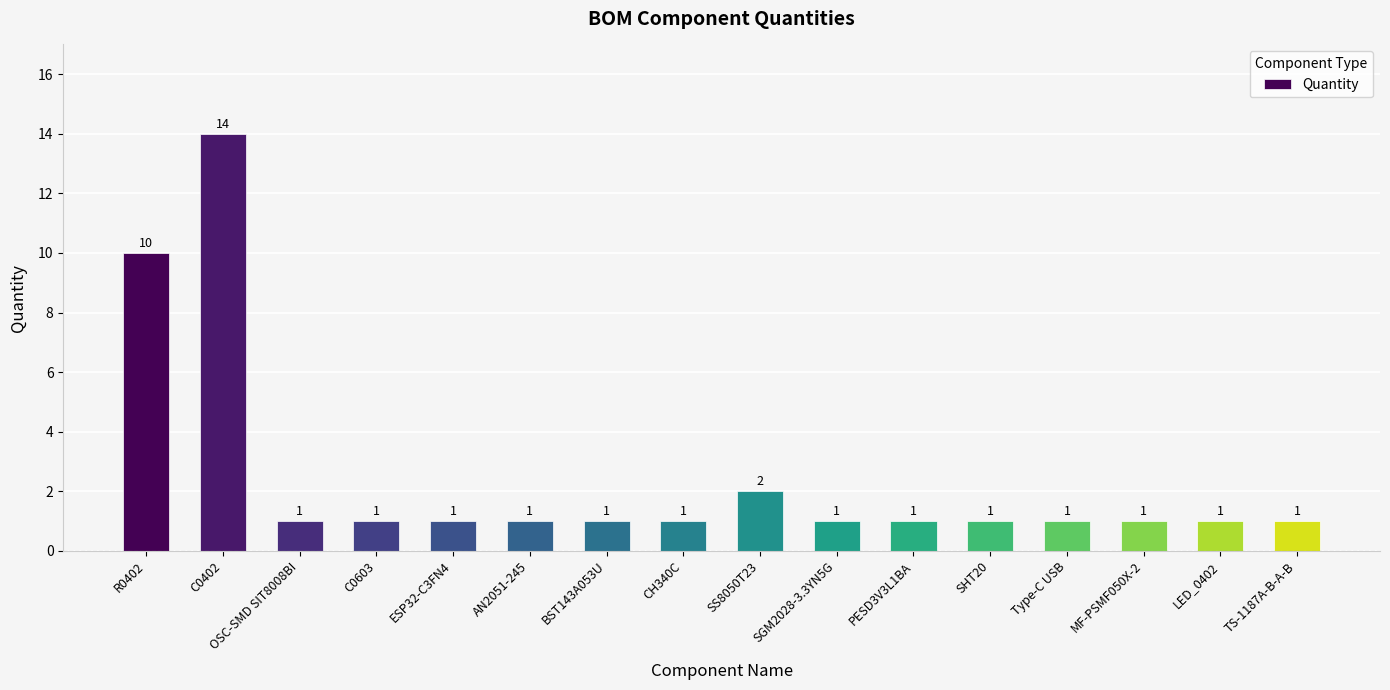

Reading left to right, what are all the values shown in this chart?

R0402=10	C0402=14	OSC-SMD SIT8008BI=1	C0603=1	ESP32-C3FN4=1	AN2051-245=1	BST143A053U=1	CH340C=1	SS8050T23=2	SGM2028-3.3YN5G=1	PESD3V3L1BA=1	SHT20=1	Type-C USB=1	MF-PSMF050X-2=1	LED_0402=1	TS-1187A-B-A-B=1